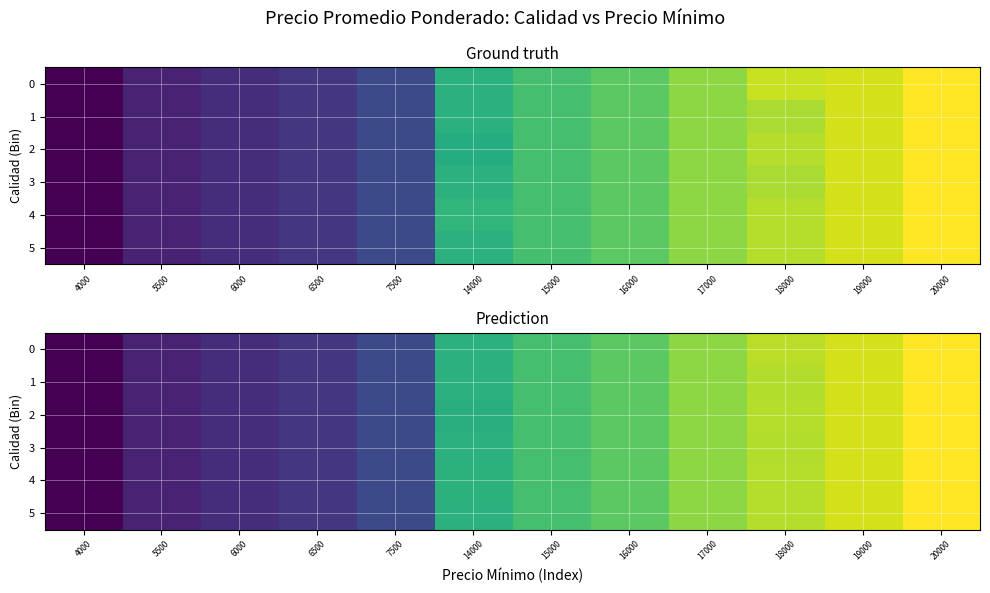

Between 4000 and 20000, which is larger?

20000